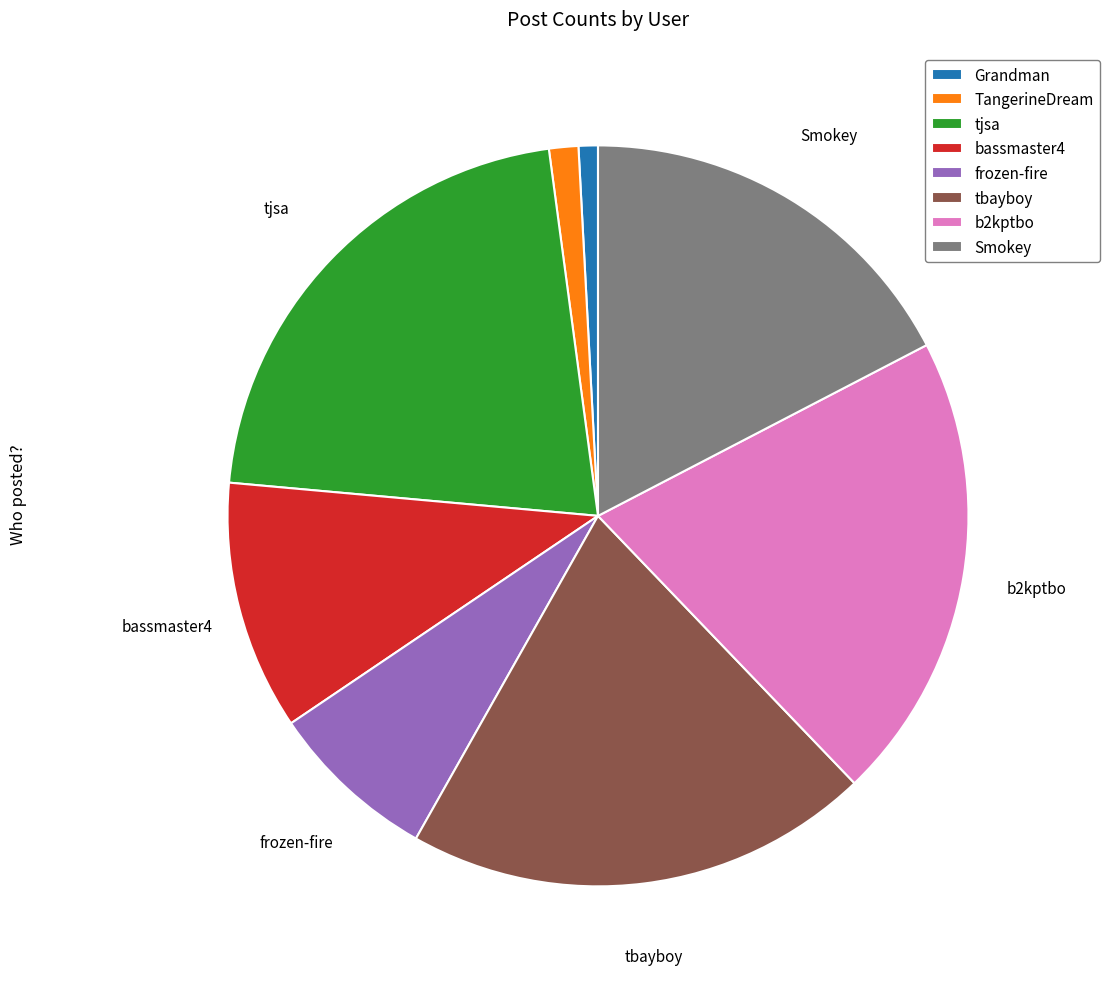

Is there a majority slice in this chart?

No